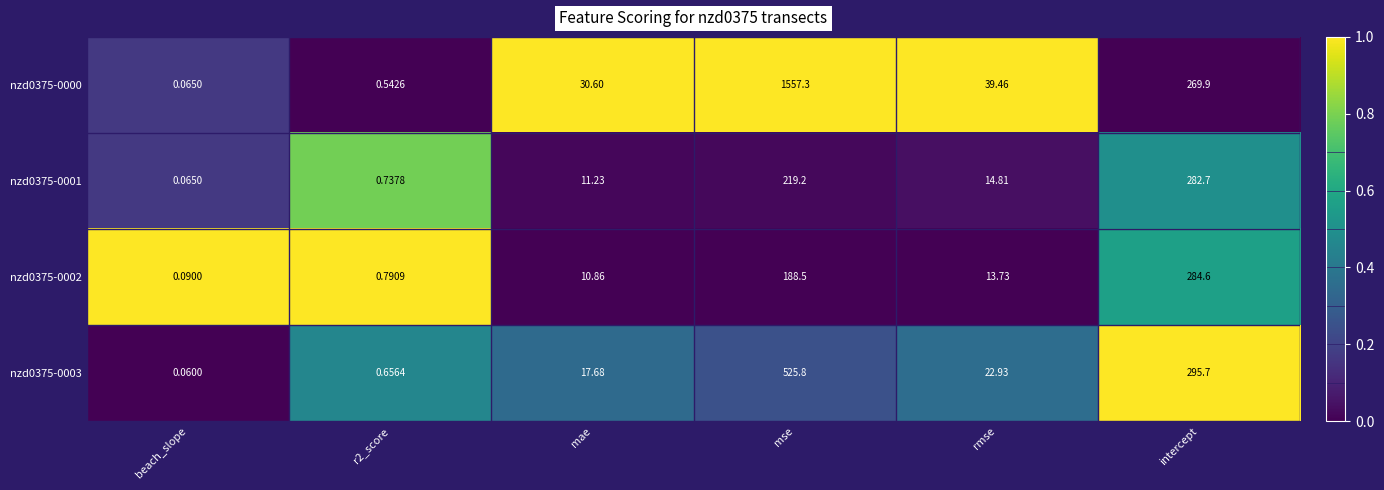

Where is nzd0375-0001 nearest to the value 141?

mse